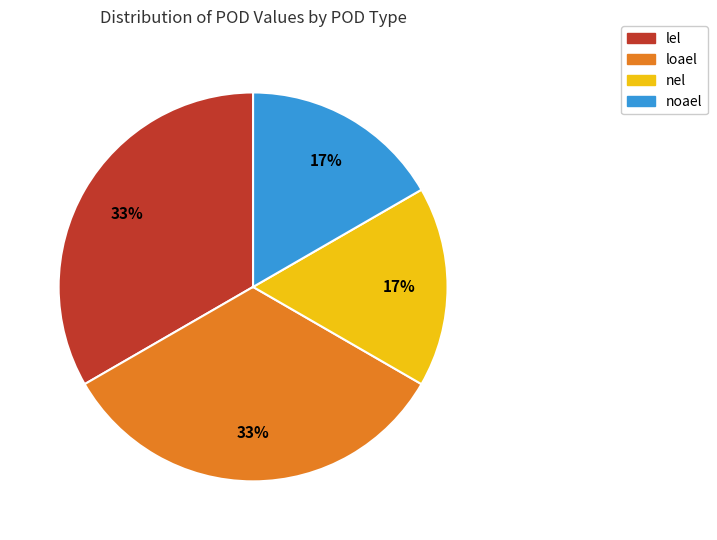

To the nearest percent, what is the combined percentage of lel and nel?

50%